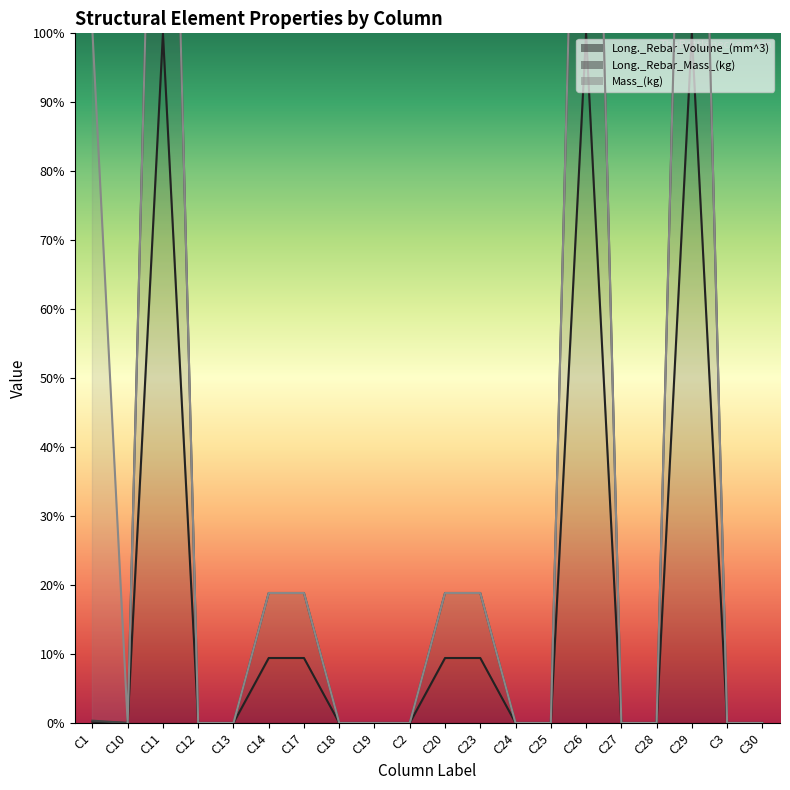

At how many categories does at least one series exceed 9?

7